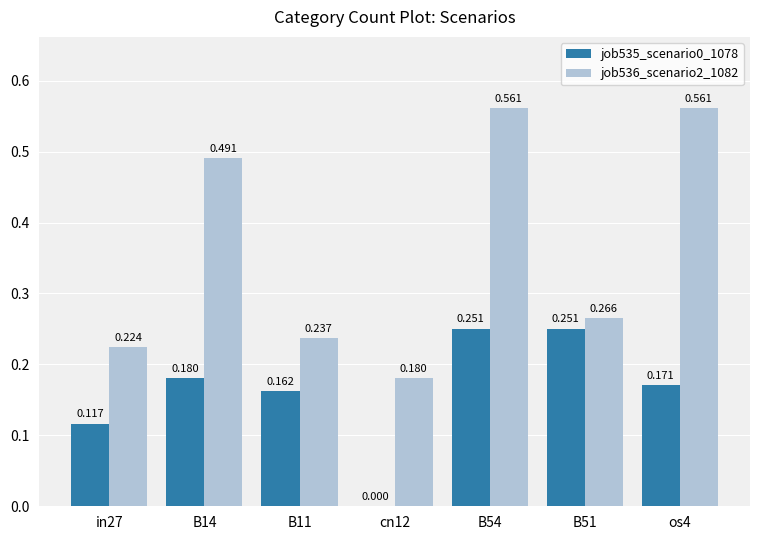

Is the value of job536_scenario2_1082 at in27 greater than the value of job535_scenario0_1078 at cn12?

Yes